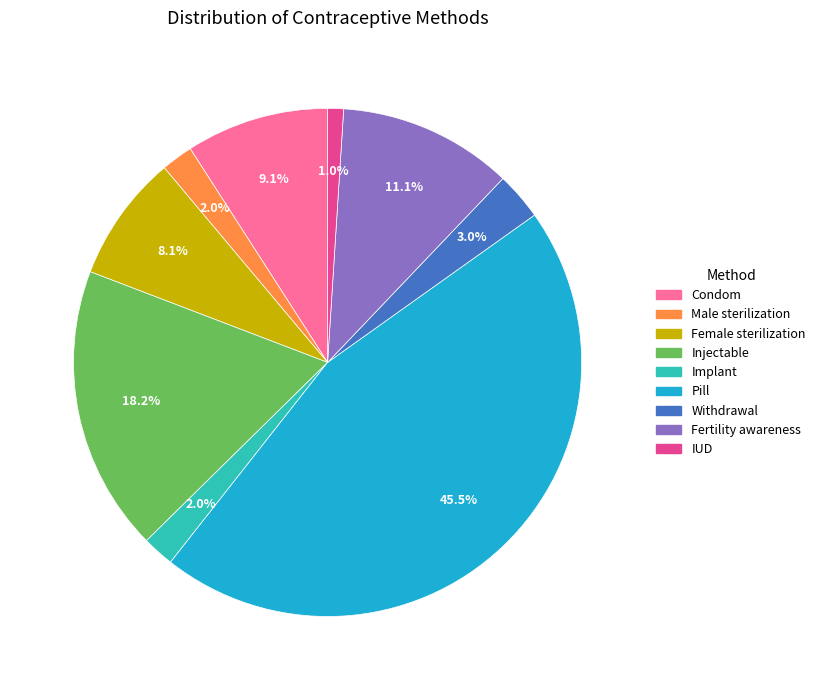

To the nearest percent, what portion does Fertility awareness represent?

11%